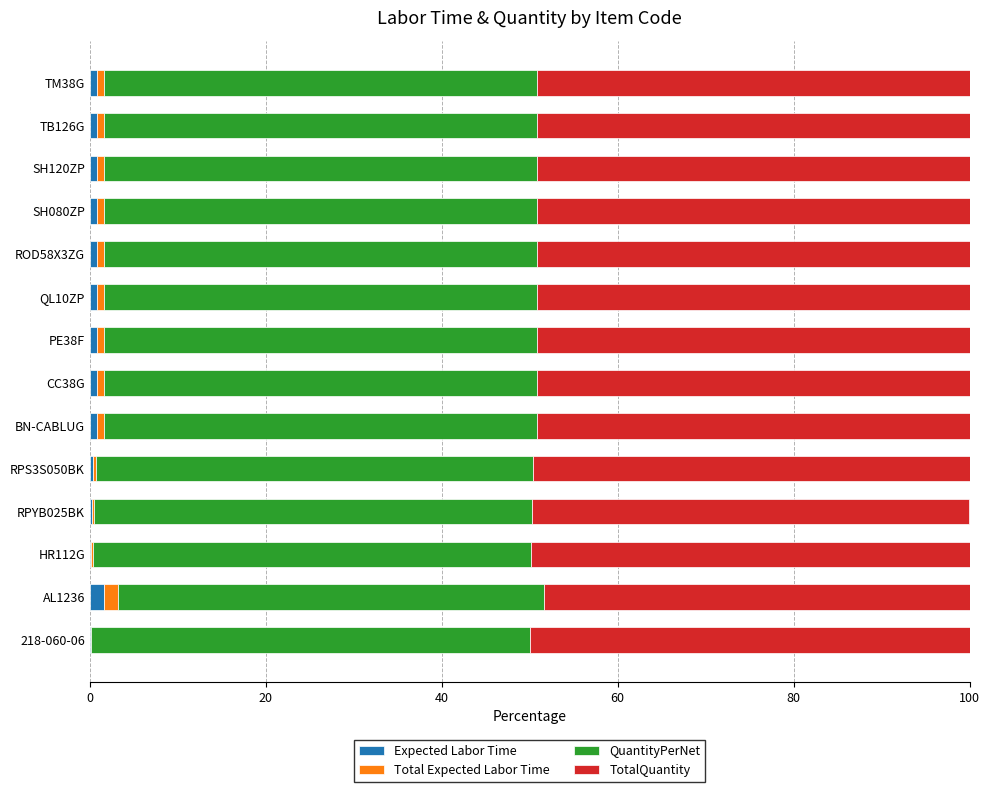

What are all the series names shown in the legend?

Expected Labor Time, Total Expected Labor Time, QuantityPerNet, TotalQuantity